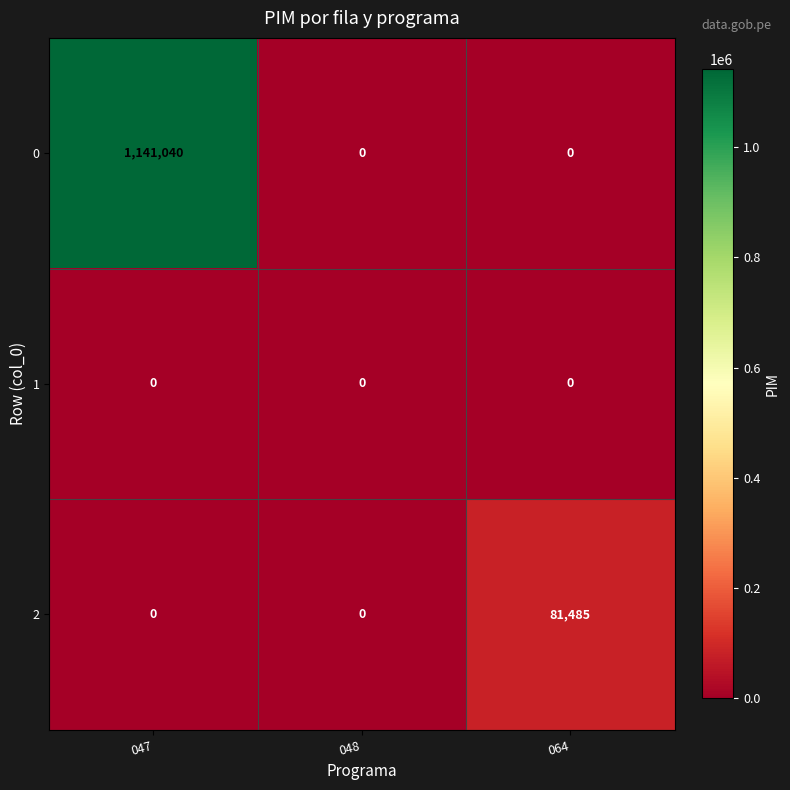

Is it true that 2 equals 120185 at 064?

False